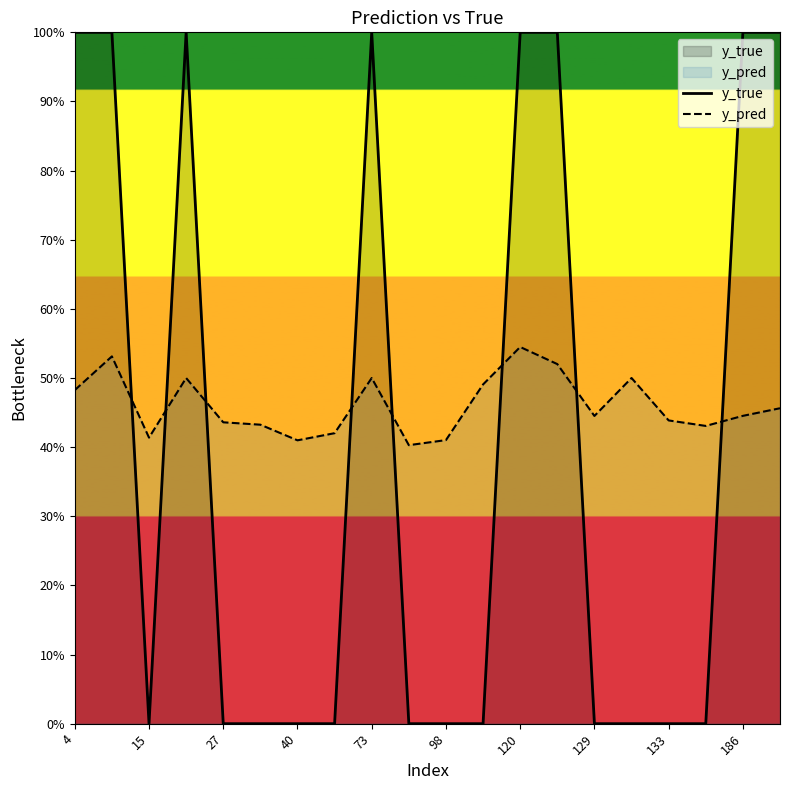

Does the chart display data point markers on the line(s)?

No